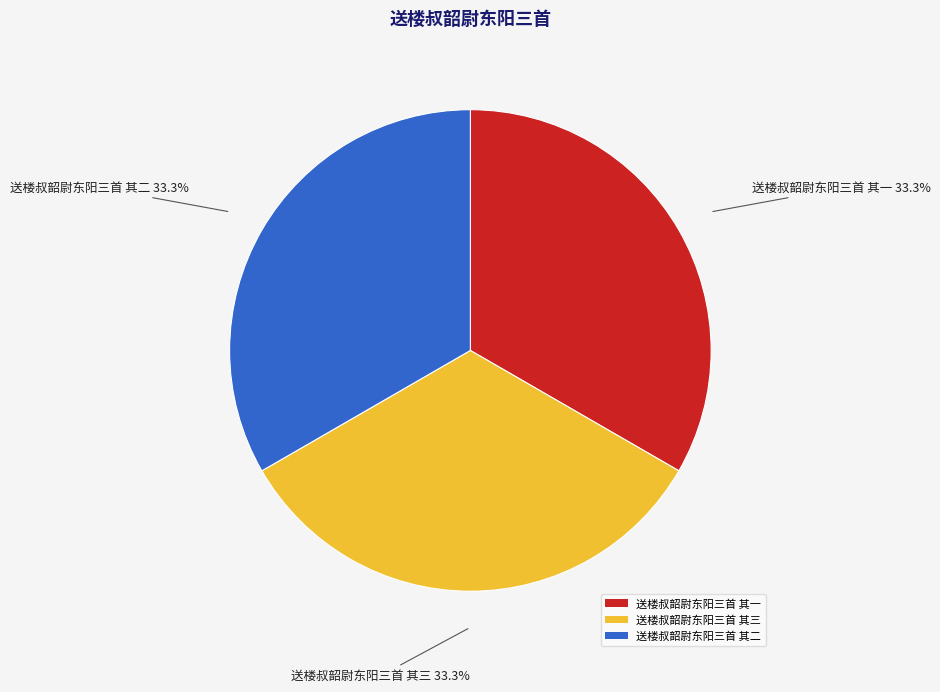

Does any single category account for the majority?

No